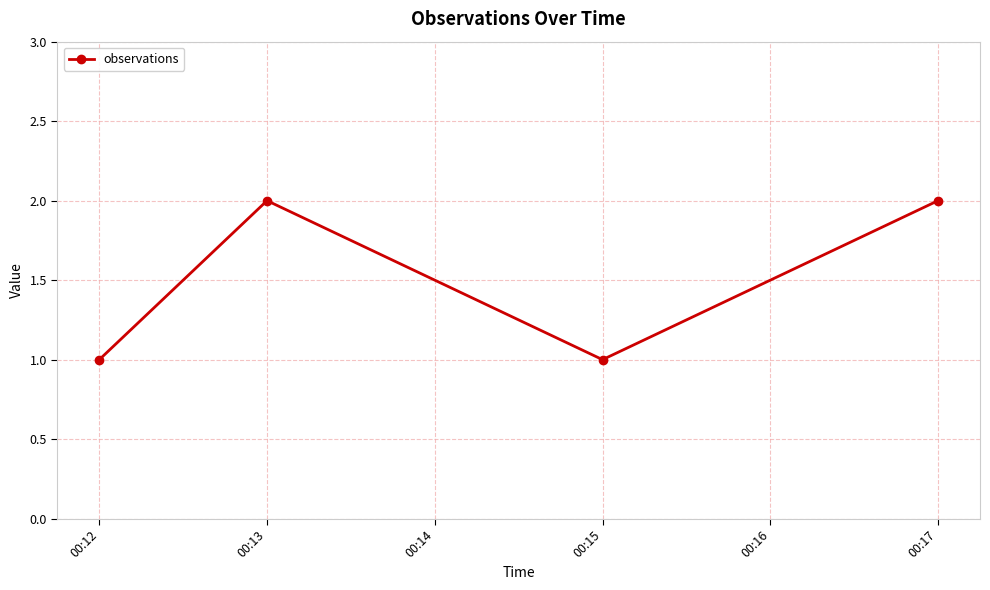

How many interior local peaks (higher than both neighbors) does the data have?

1